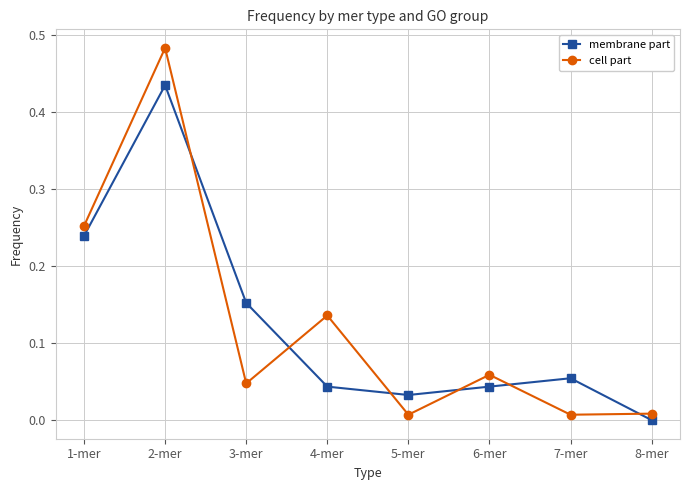

How many lines are shown in the chart?

2